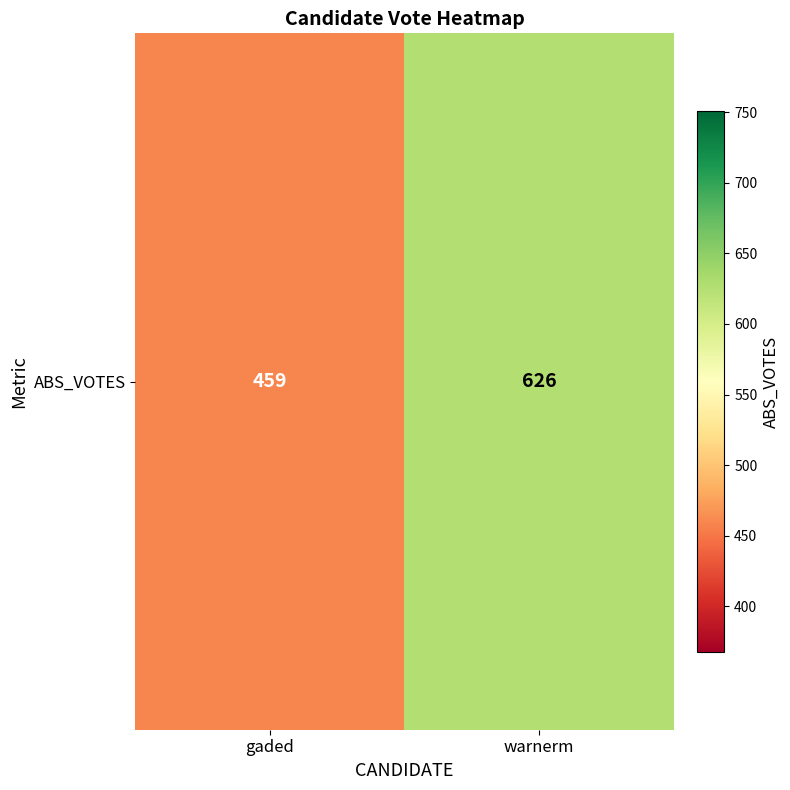

Which label corresponds to the largest value in the chart?

warnerm